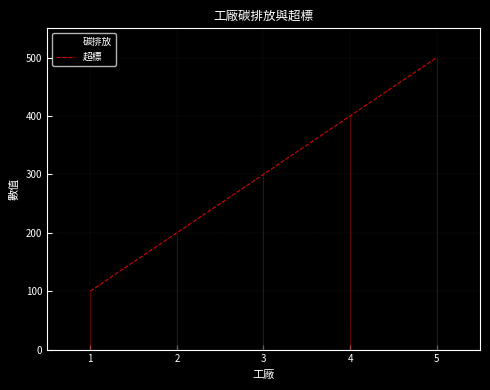

True or false: 碳排放 and 超標 cross at least once.

False